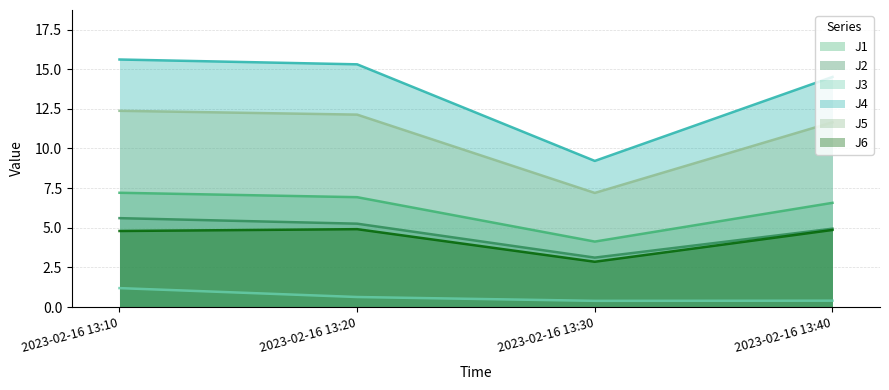

Does the chart have visible grid lines?

Yes